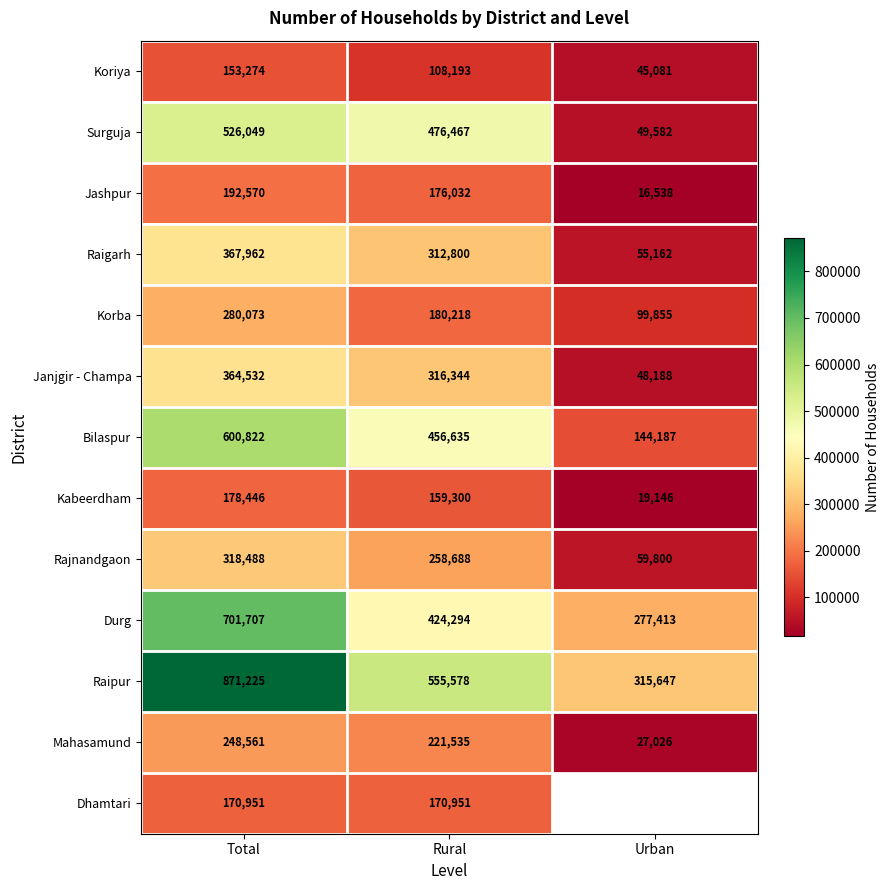

Rank the categories by Korba value from highest to lowest.

Total, Rural, Urban